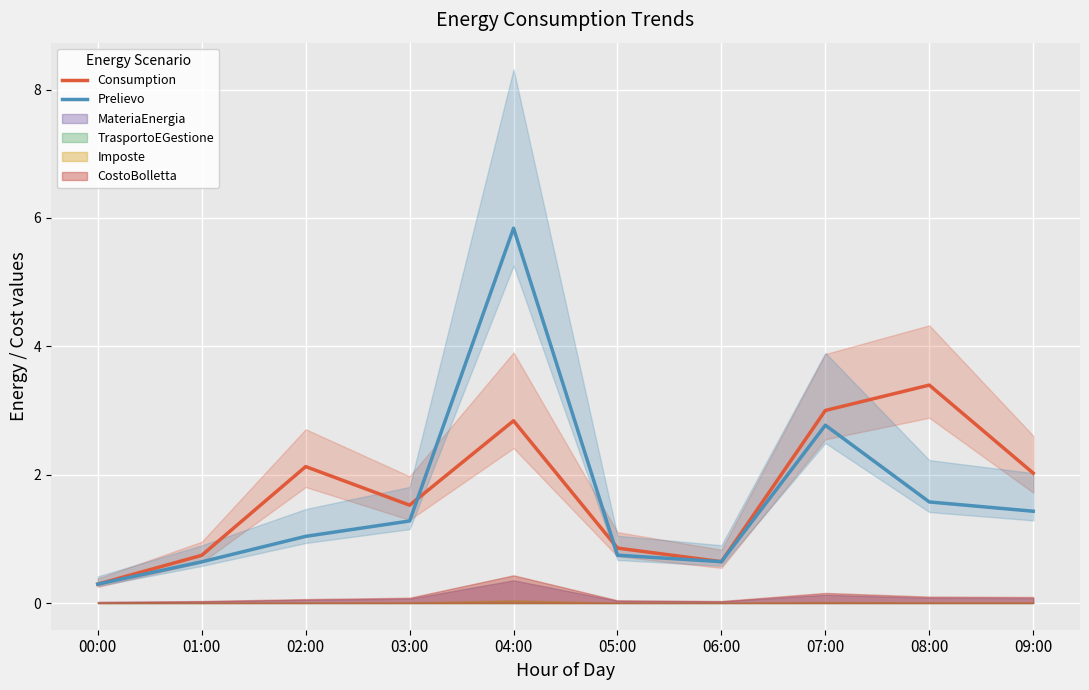

How many intersections are there between Consumption and Prelievo?

2